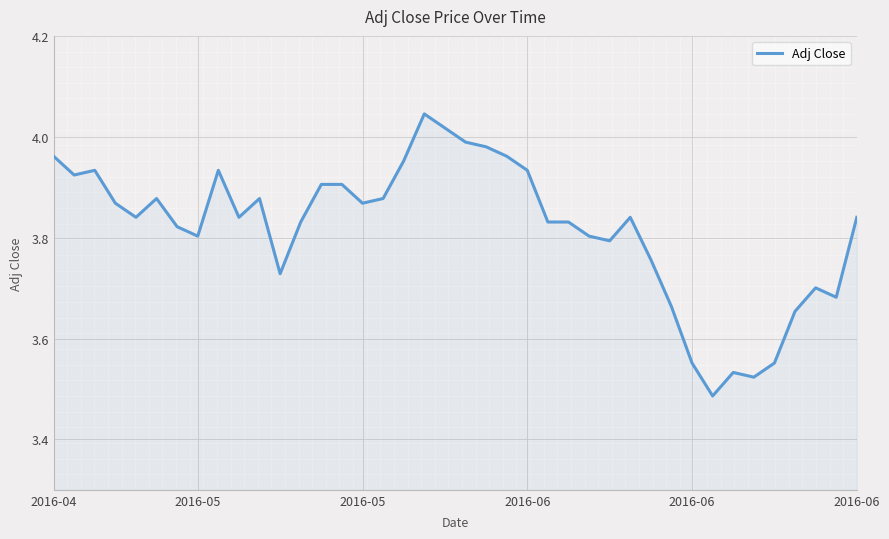

What is the difference between the maximum and minimum values?

0.6